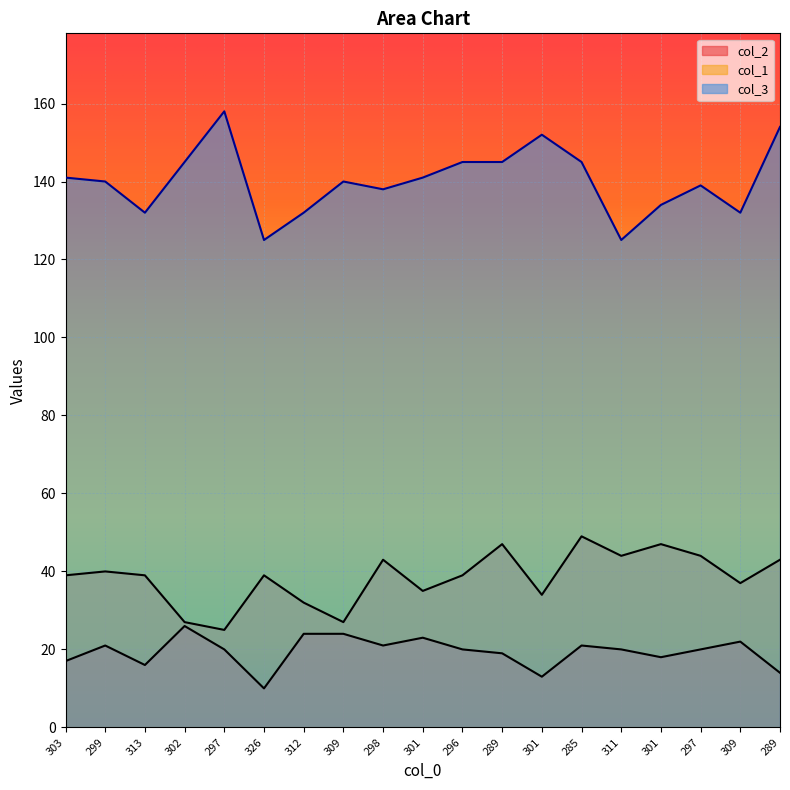

True or false: col_1 has more than 0 interior local peaks.

True